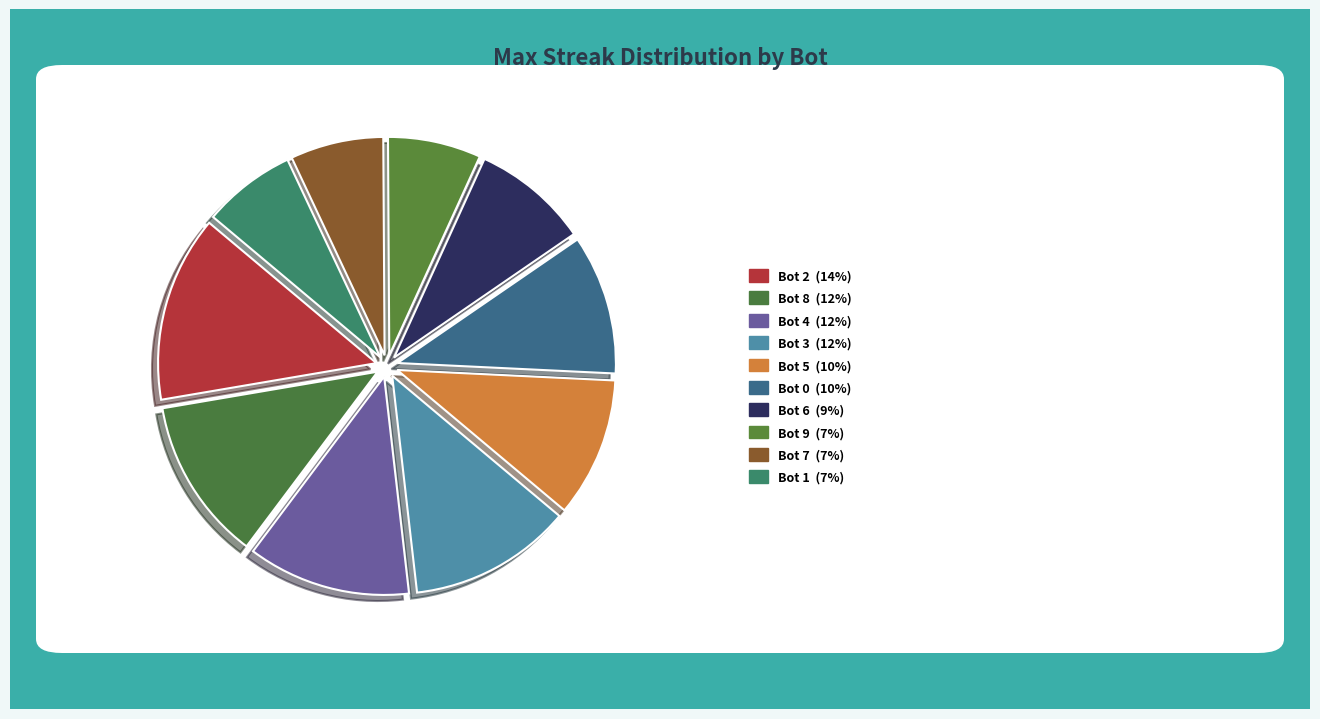

What is the ratio of the value at Bot 8 to the value at Bot 7?

1.8